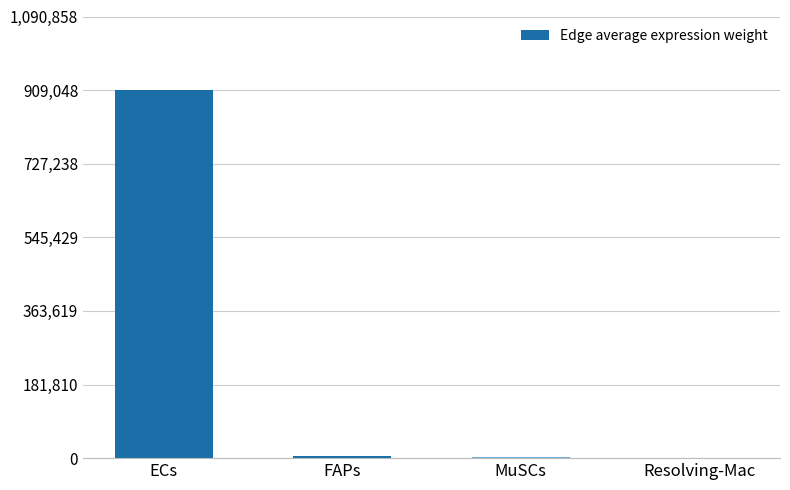

What is the sum of all values?

916487.3